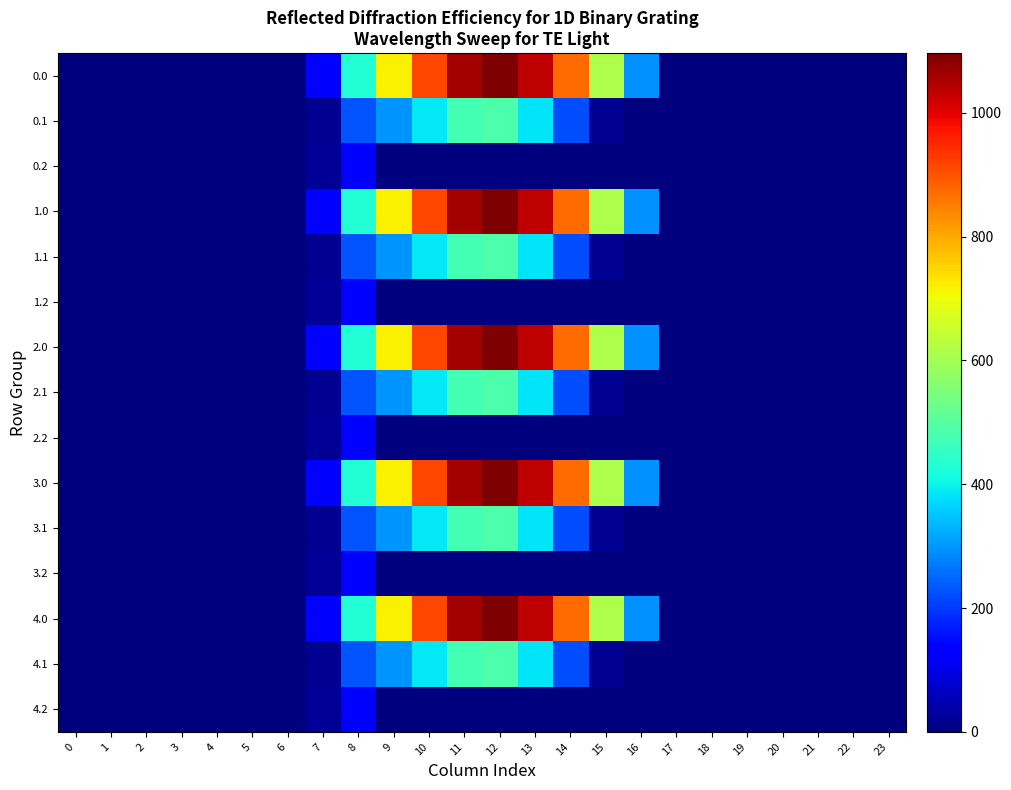

At how many categories does at least one series exceed 313?

8